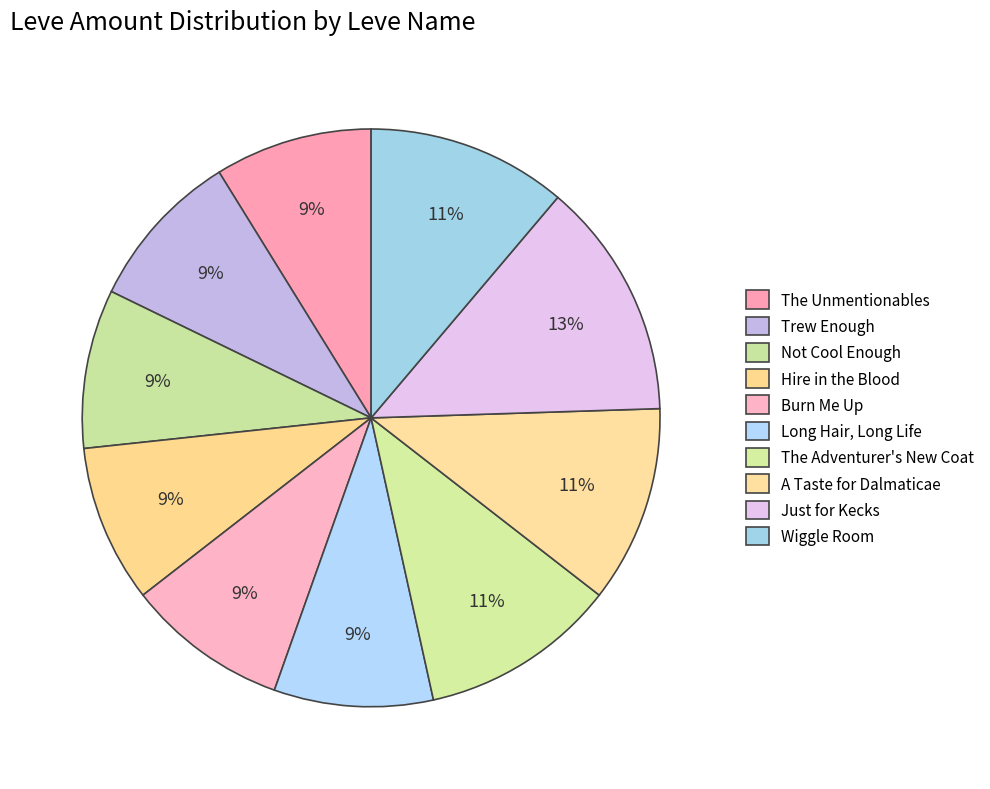

To the nearest percent, what portion does The Adventurer's New Coat represent?

11%